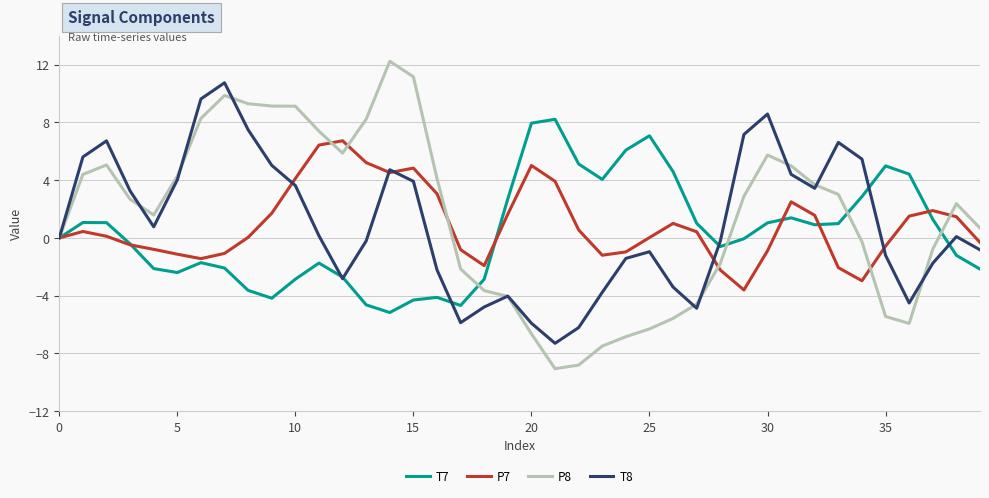

Rank the series by their maximum value, from lowest to highest.

P7, T7, T8, P8